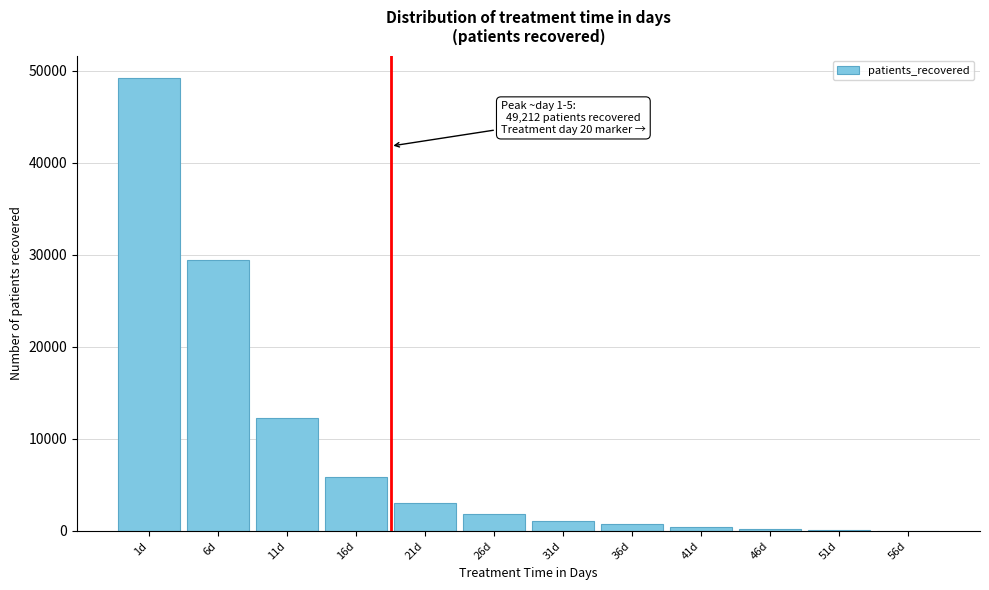

Is it true that the value at 6d is 49683?

False